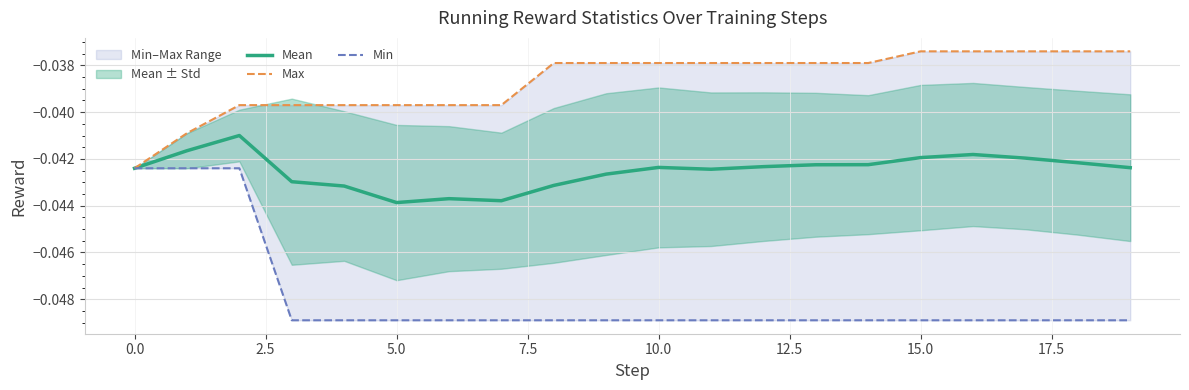

At which label is Max closest to 0?

15